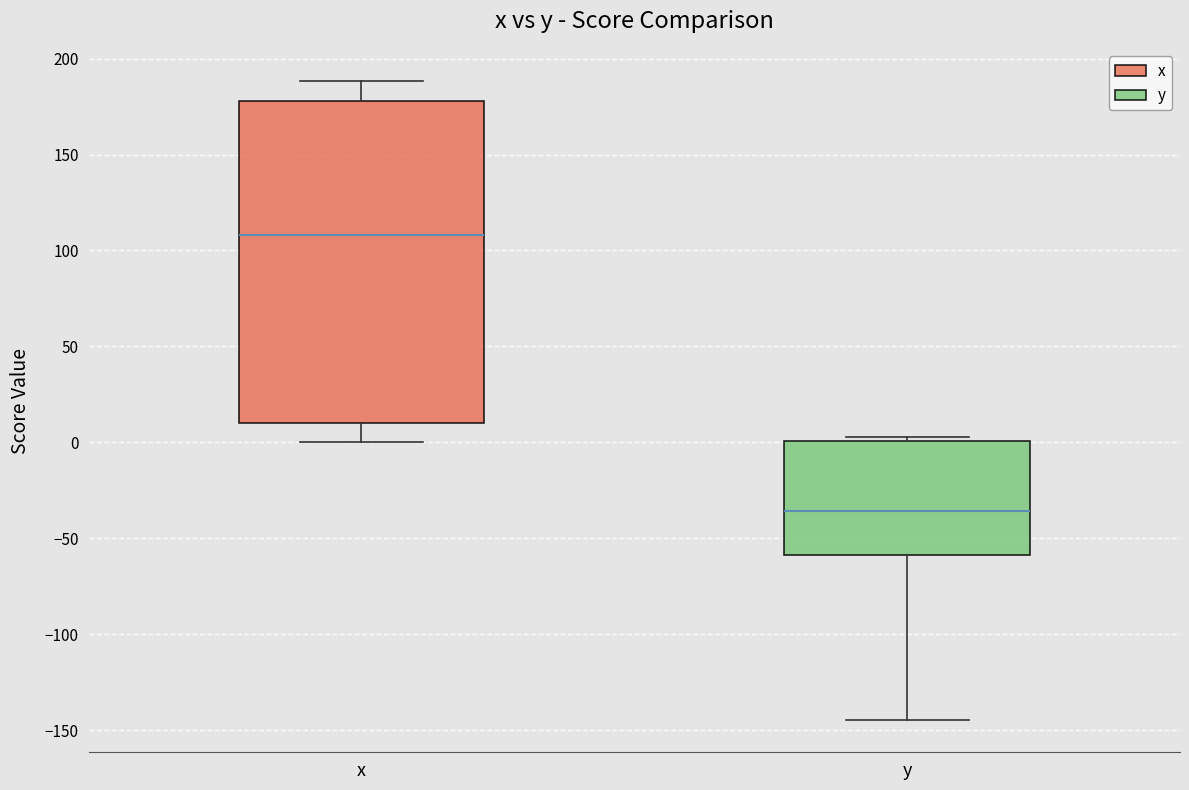

Which box's median line is the highest?

x